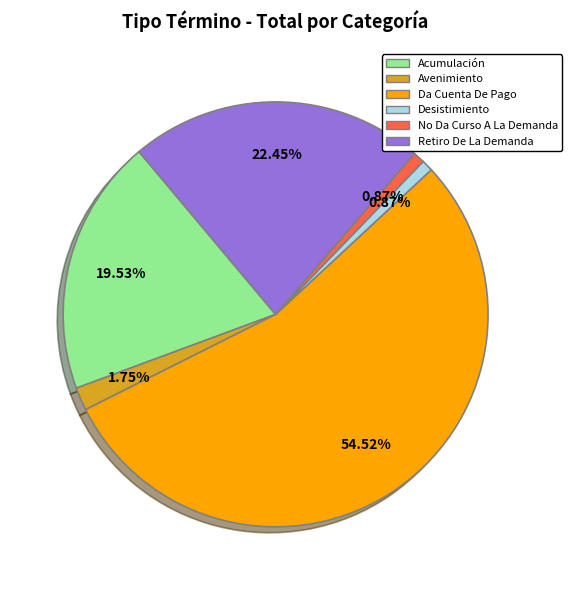

To the nearest percent, what is the difference between the Acumulación and Desistimiento slice percentages?

19%